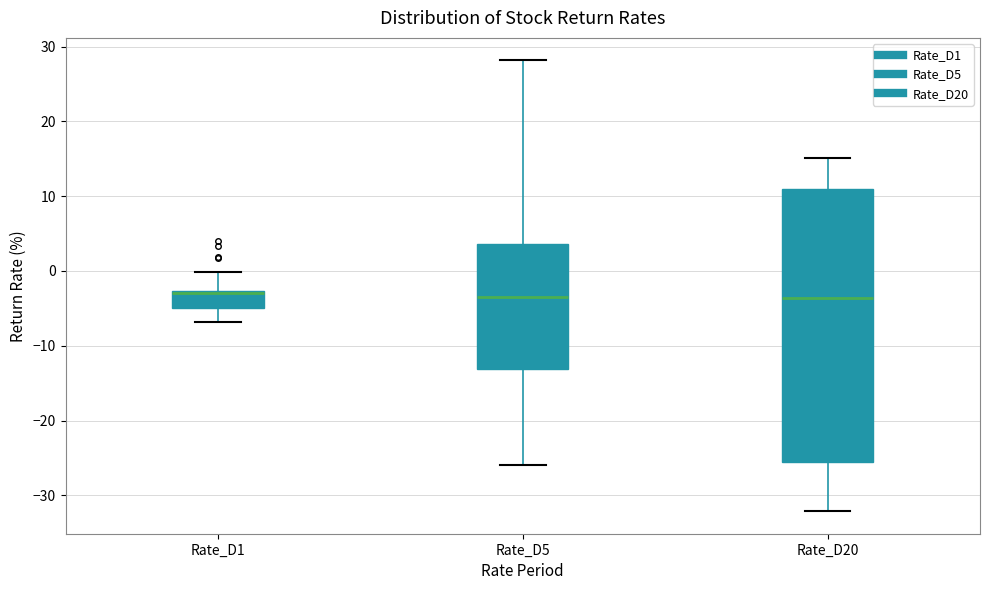

Reading left to right, transcribe this box plot: for each box, give where its median line is, the range the box spans, and where its two whiskers end, as read against the y-axis. The values are not printed on the chart, so give them approximately, as read against the axis.

Rate_D1: median -3 (just below the box's upper edge), box -5 to -3, whiskers -7 to 0
Rate_D5: median -4, box -13 to 4, whiskers -26 to 28
Rate_D20: median -4, box -26 to 11, whiskers -32 to 15